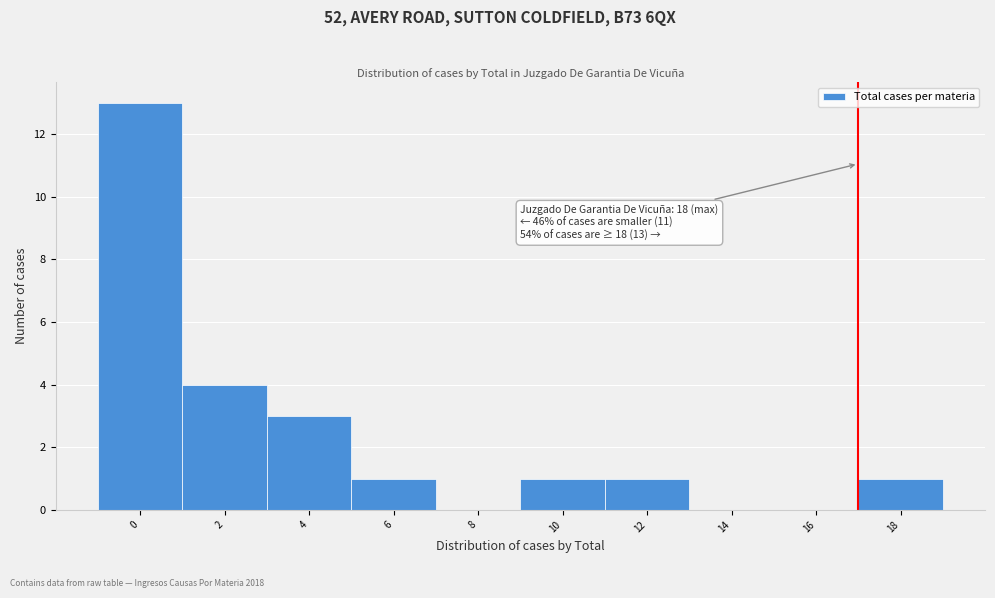

Reading right to left, transcribe all the data shown in this chart.

18=1	16=0	14=0	12=1	10=1	8=0	6=1	4=3	2=4	0=13